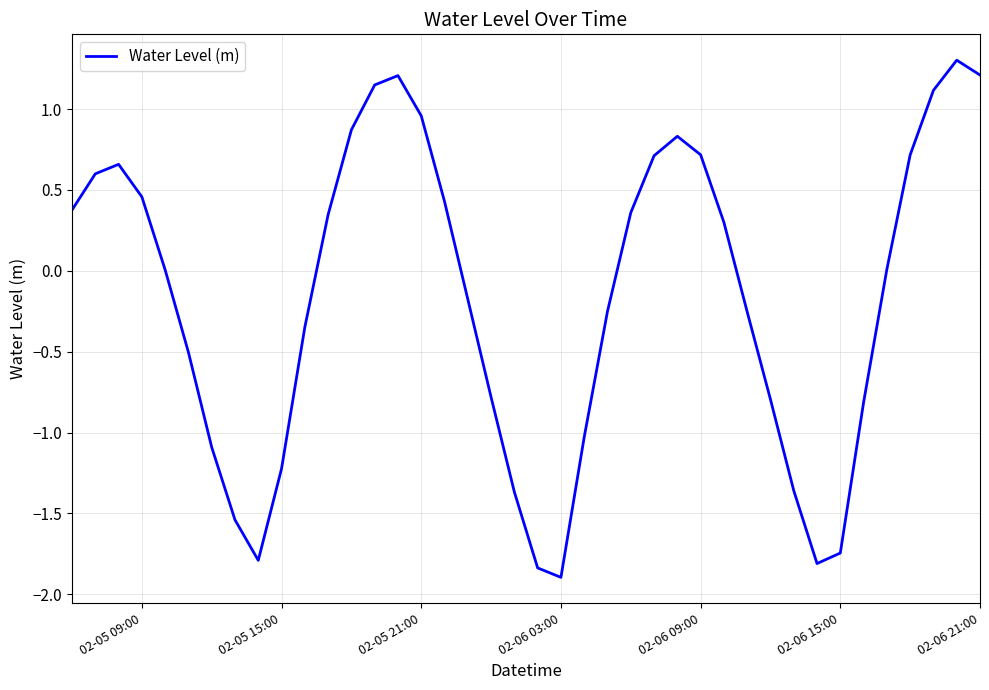

What is the difference between the maximum and minimum values?

3.2